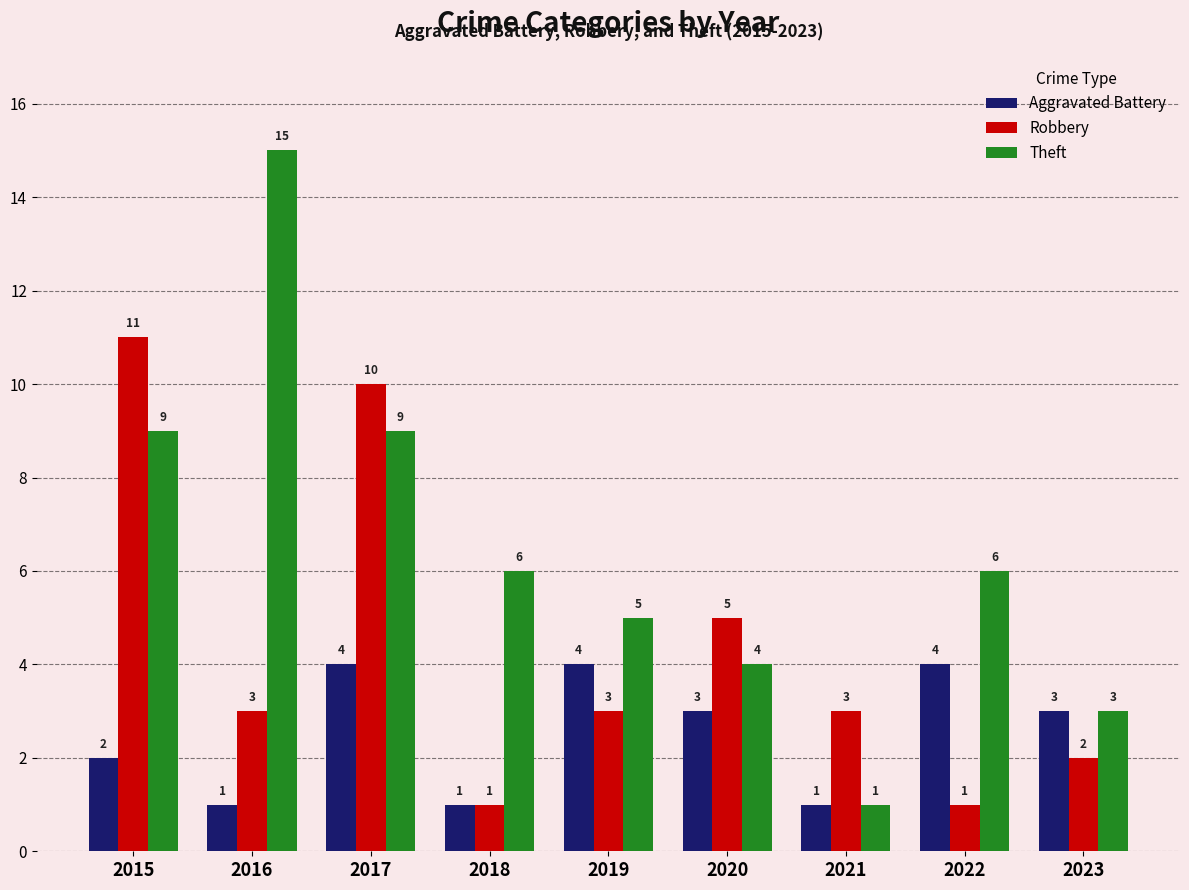

What is the difference between the maximum and second lowest values in the Robbery series?

10